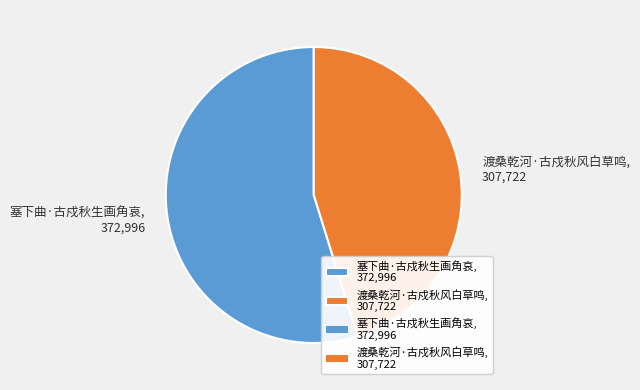

Does 塞下曲·古戍秋生画角哀 represent more than half of the total?

Yes